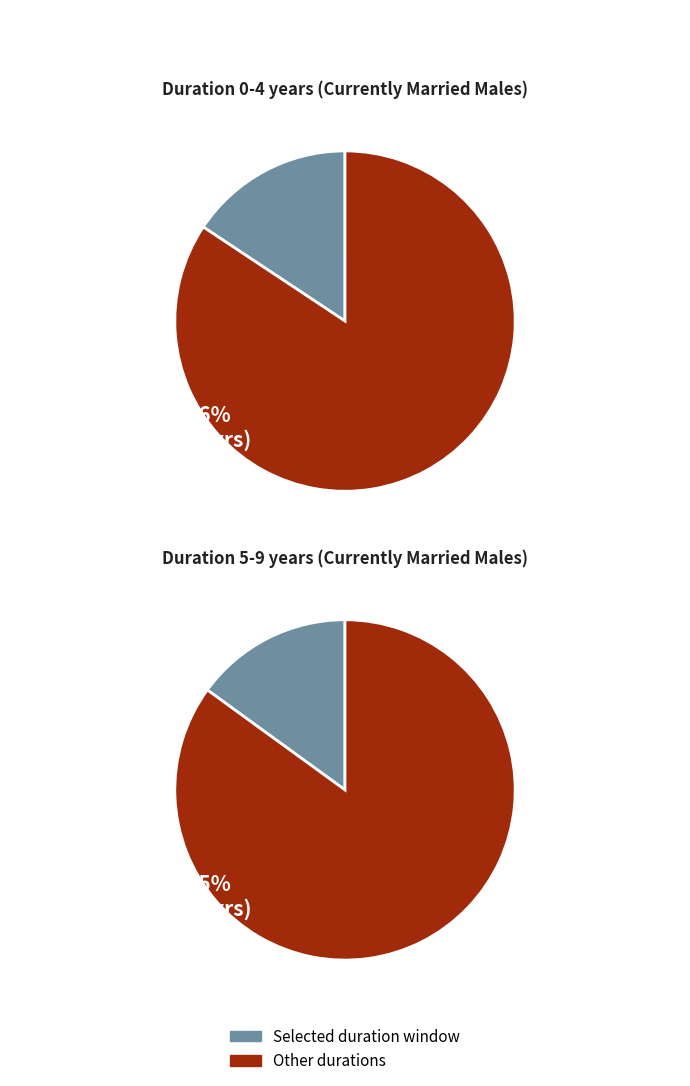

Is it true that 14 is 3% of the pie?

True